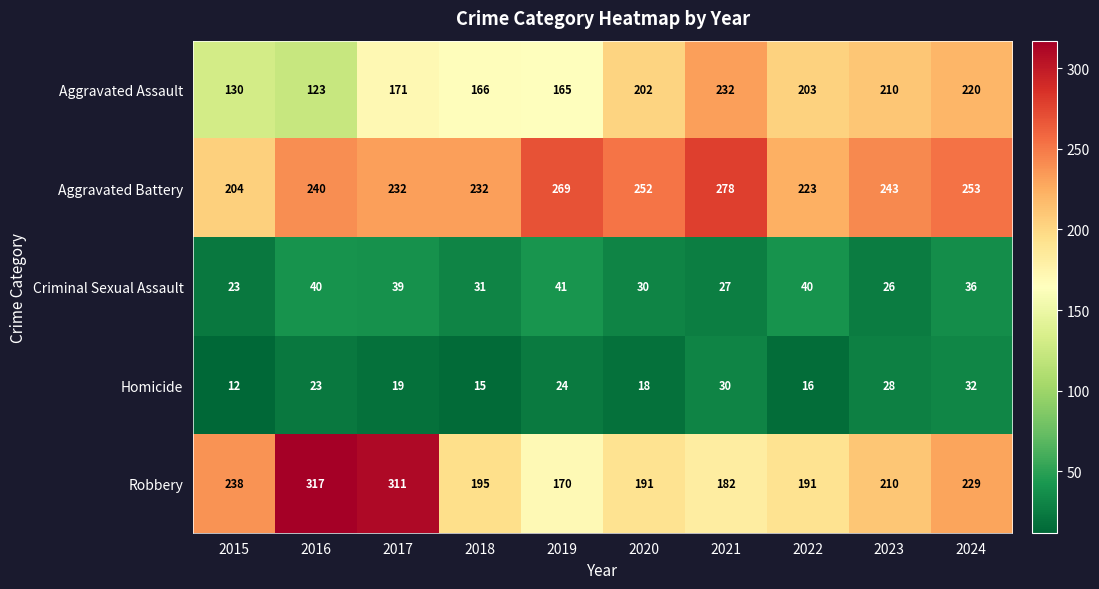

At which label is Aggravated Assault closest to 177?

2017